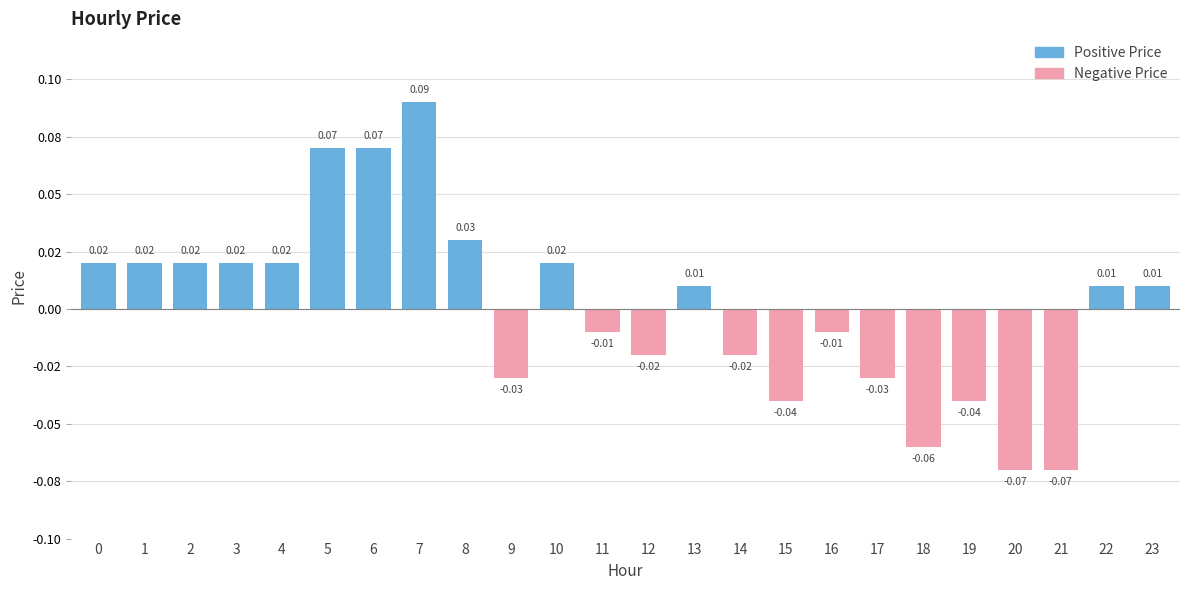

True or false: positive has a value of 0.0 at 12.

True